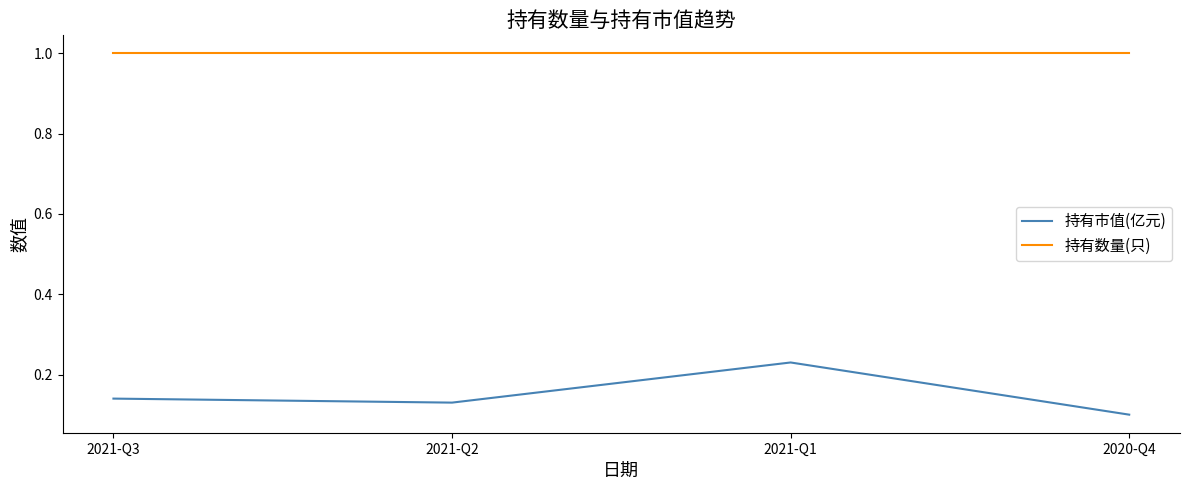

At which label is 持有市值(亿元) closest to 0?

2020-Q4